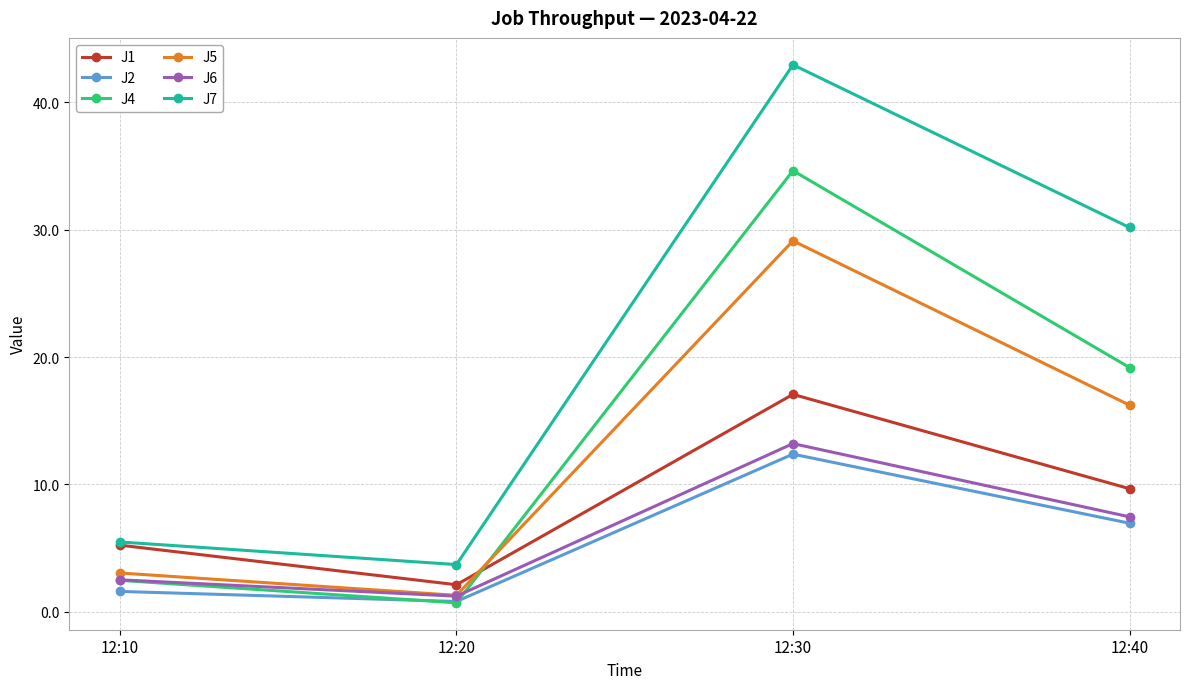

What is the difference between the second highest and second lowest values in the J5 series?

13.2